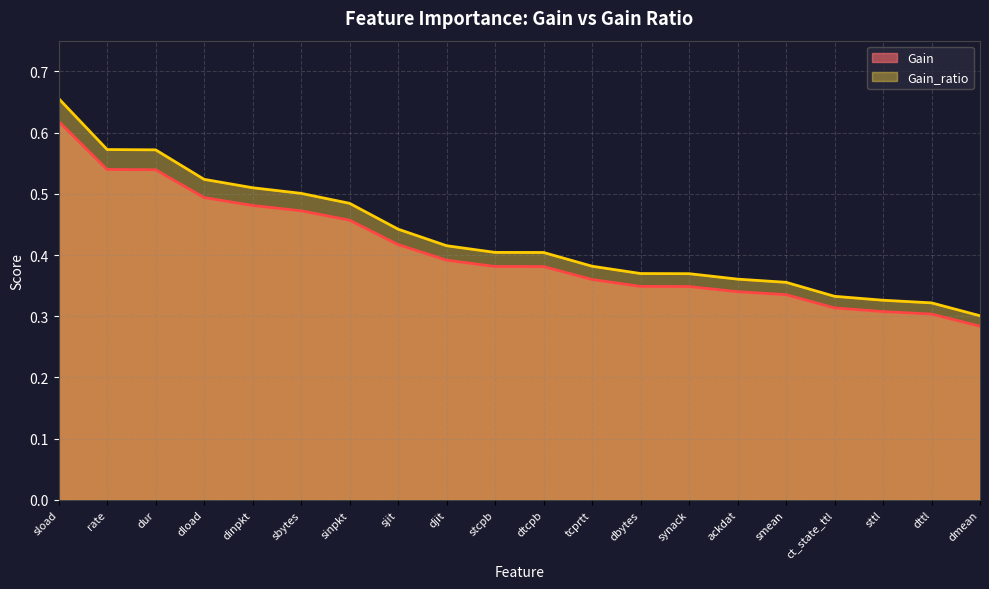

What is the label of the 1st point from the left?

sload